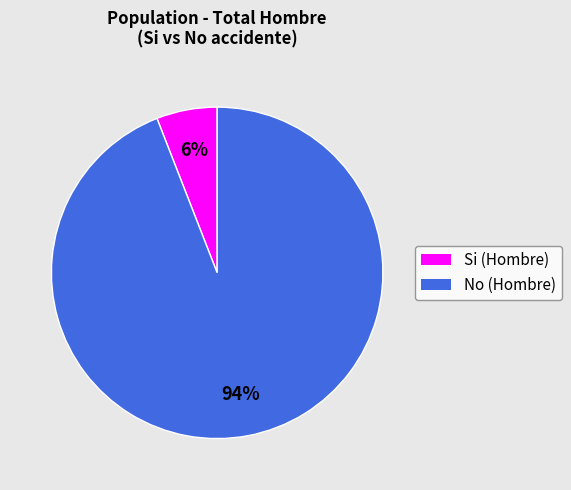

To the nearest percent, what is the difference between the No and Si slice percentages?

88%